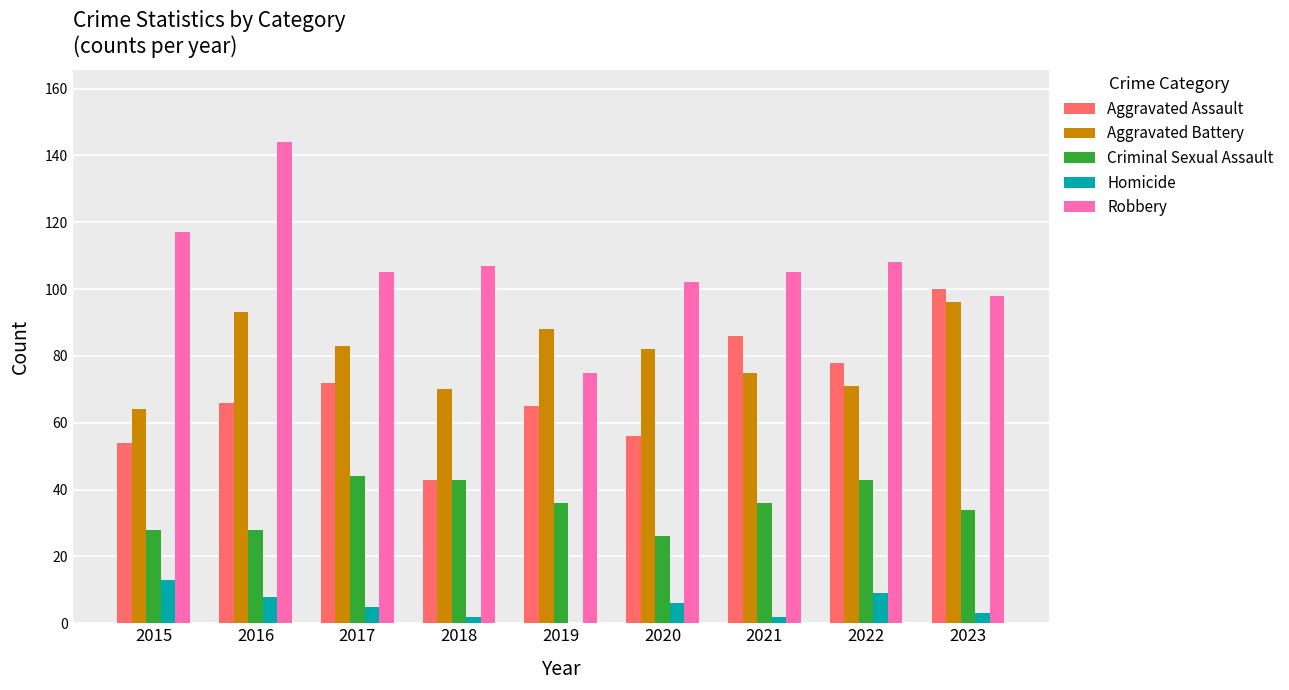

Reading right to left, extract all data points from this chart.

Aggravated Assault: 100	78	86	56	65	43	72	66	54
Aggravated Battery: 96	71	75	82	88	70	83	93	64
Criminal Sexual Assault: 34	43	36	26	36	43	44	28	28
Homicide: 3	9	2	6	0	2	5	8	13
Robbery: 98	108	105	102	75	107	105	144	117